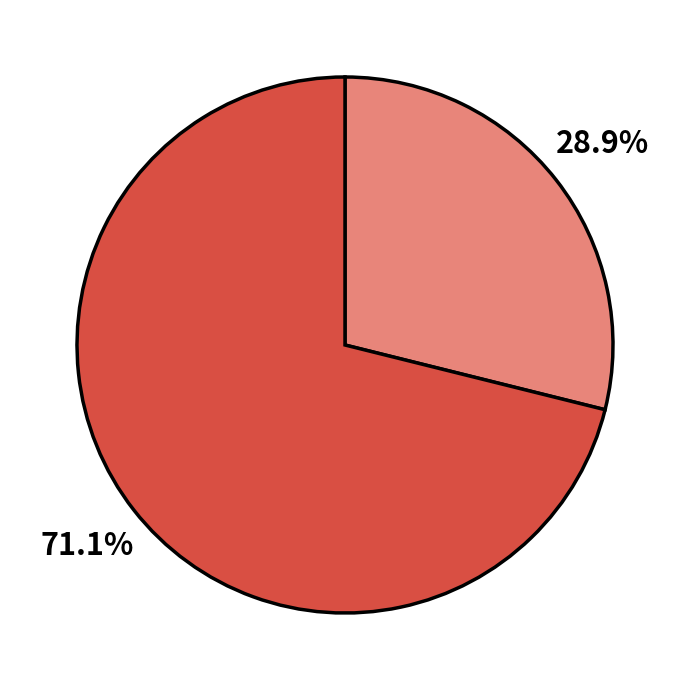

Does any single category account for the majority?

Yes